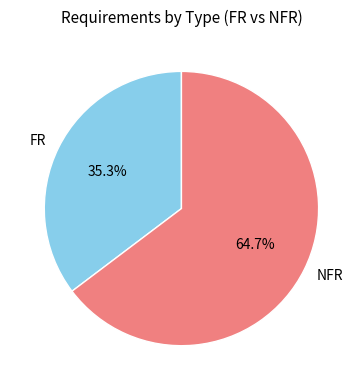

What is the majority slice?

NFR